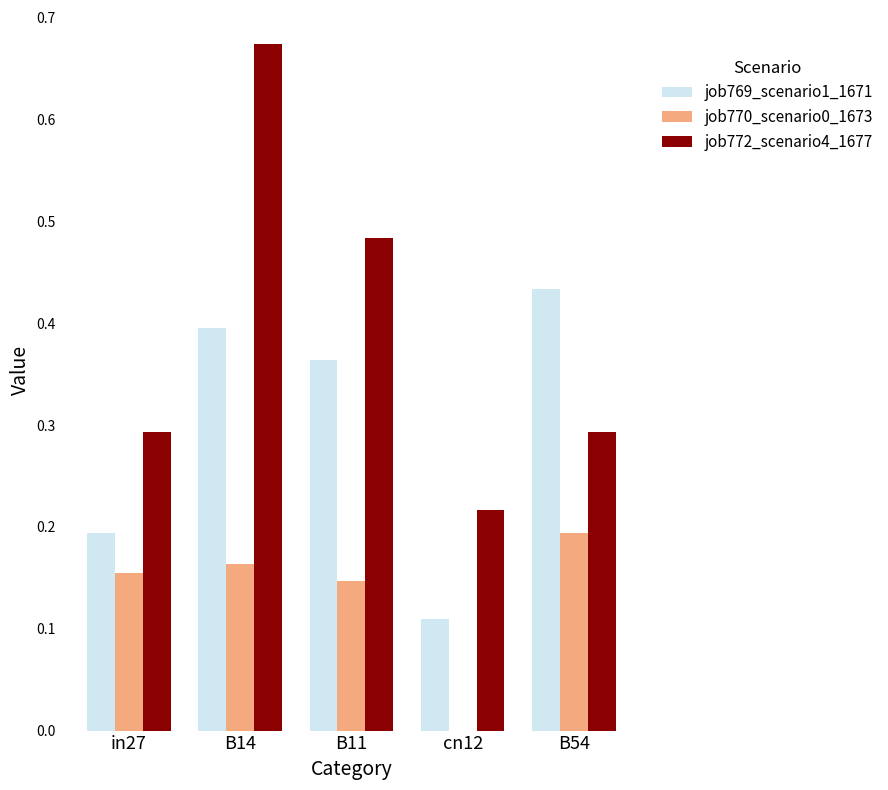

At which label is job770_scenario0_1673 closest to 0?

cn12